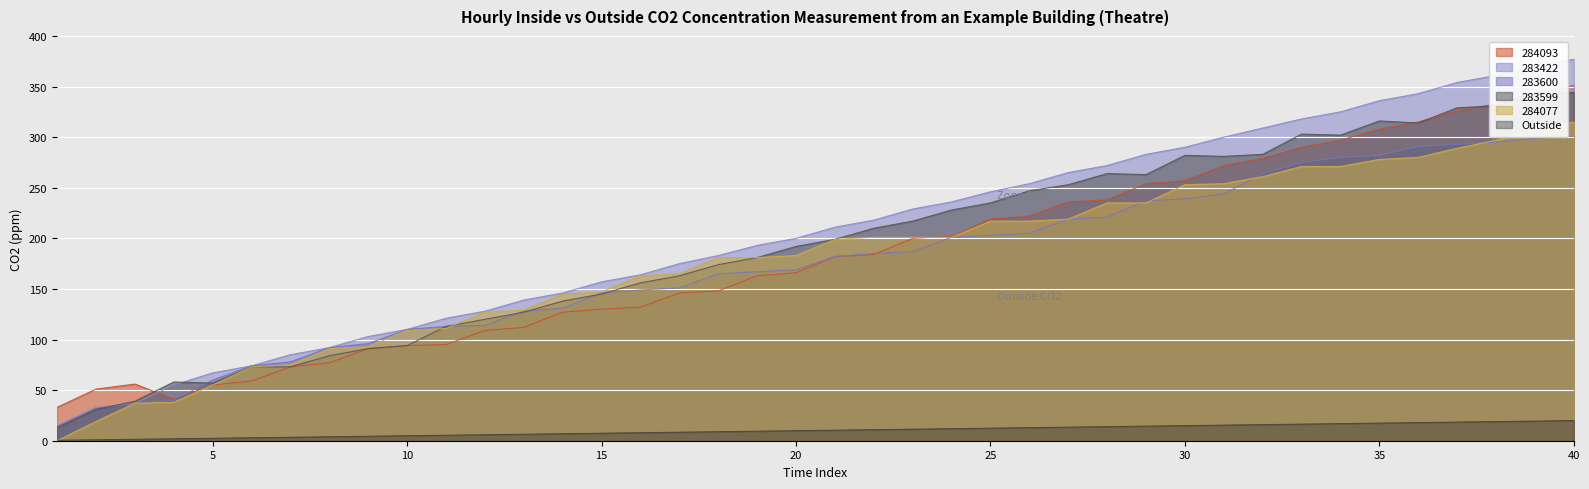

Which series changed the most between 10 and 15?

283599